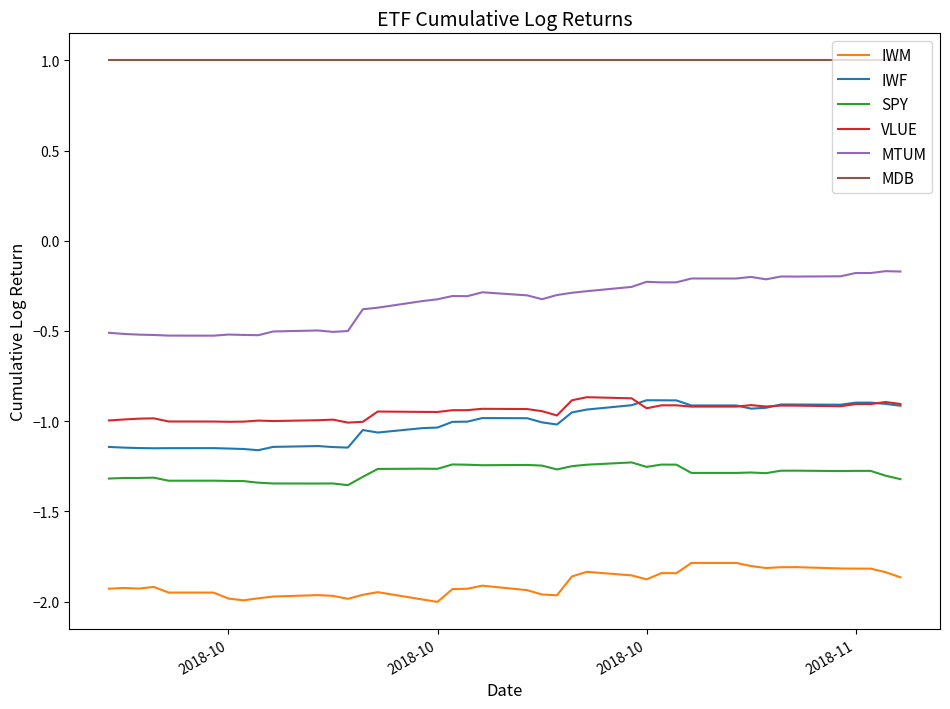

Which series has the largest total across all categories?

MDB